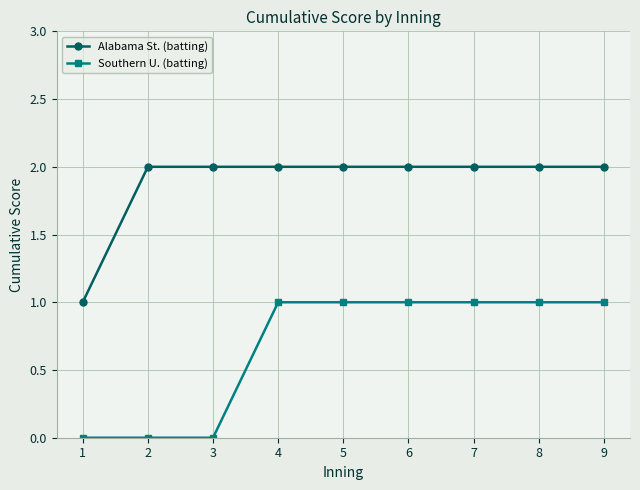

The Southern U. (batting) series shows 1 at 5. True or false?

True